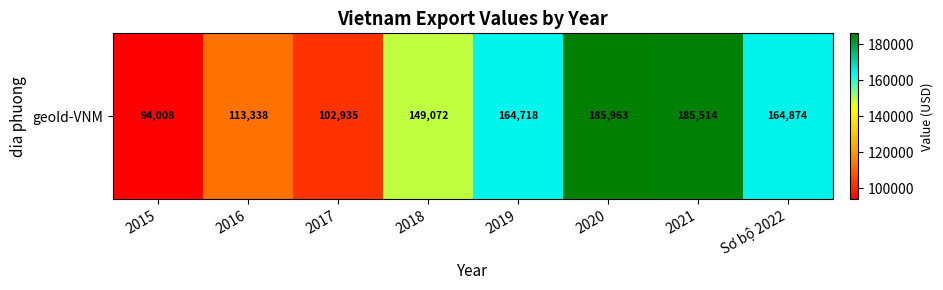

What is the average value?

145052.7